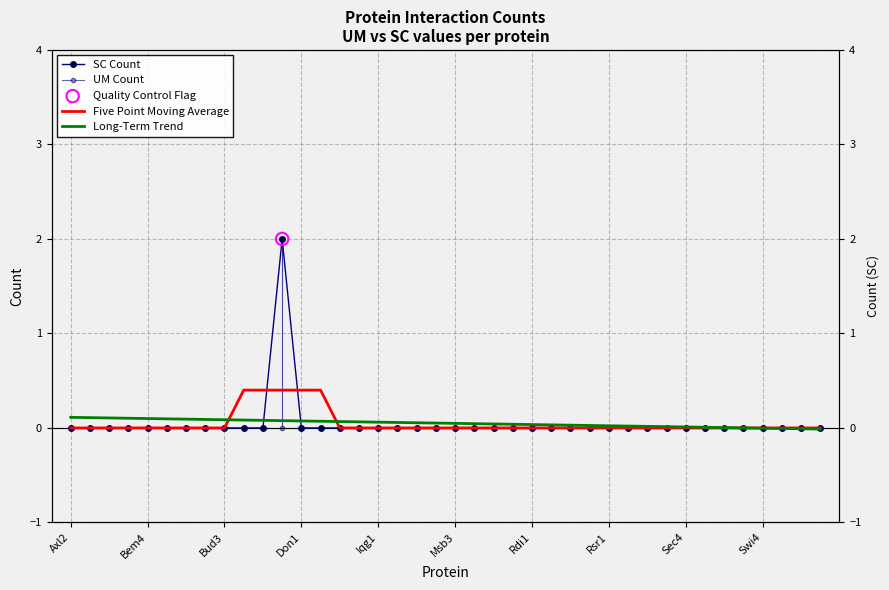

Which series contains the highest Y value?

SC Count